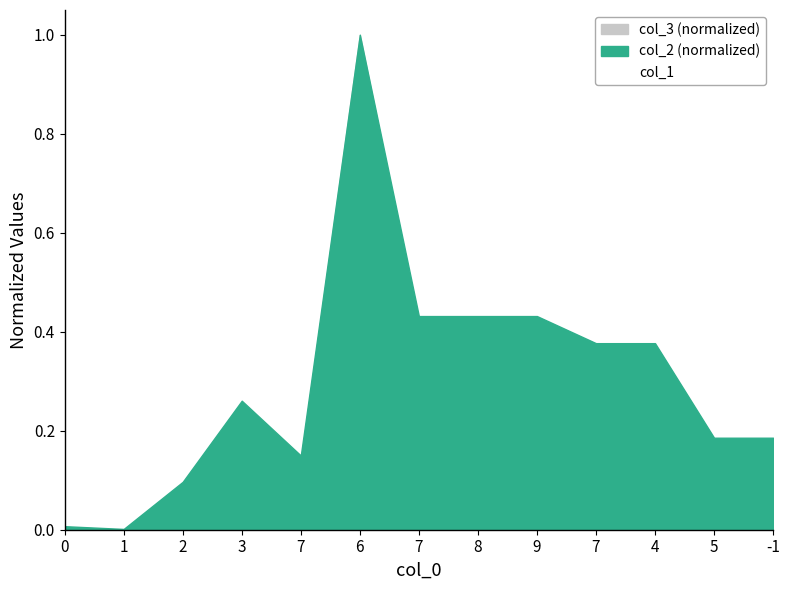

How many lines are shown in the chart?

1